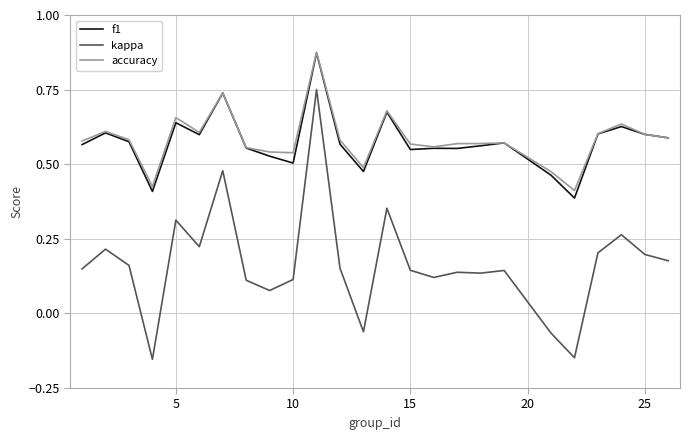

True or false: kappa and f1 cross at least once.

False